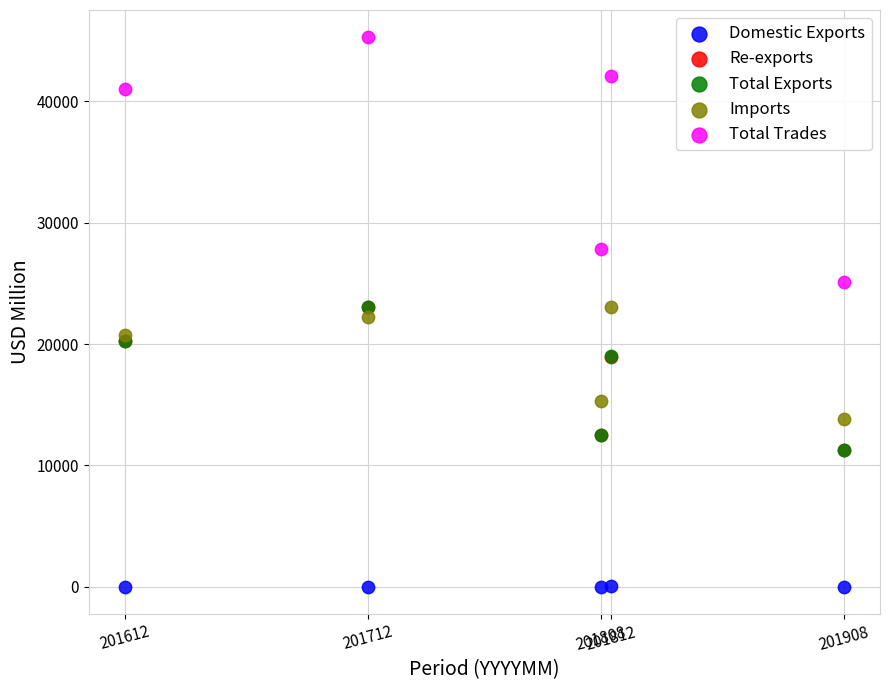

What are all the series names shown in the legend?

Domestic Exports, Re-exports, Total Exports, Imports, Total Trades